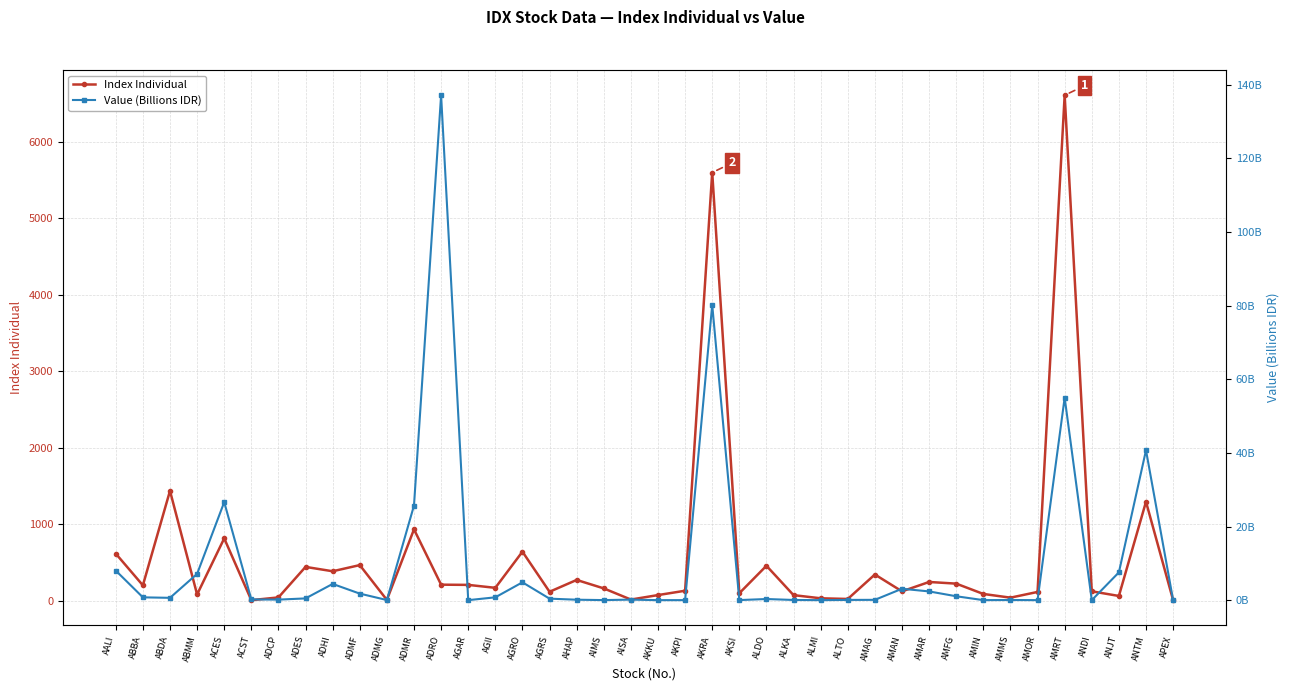

What value does the Index Individual series have at AGRO?

643.1